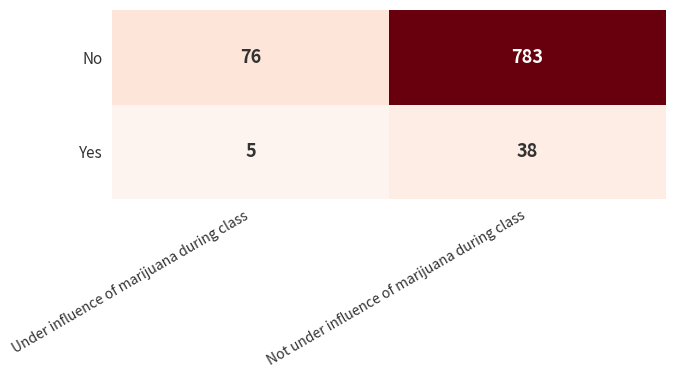

Which label corresponds to the largest value in the chart?

Not under influence of marijuana during class